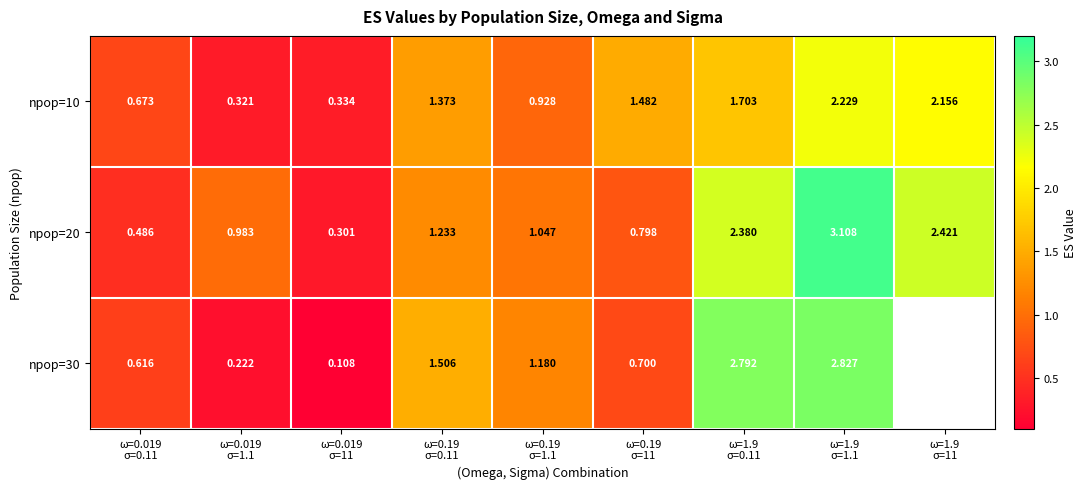

Which category has the lowest value in the npop=20 series?

ω=0.019 σ=11